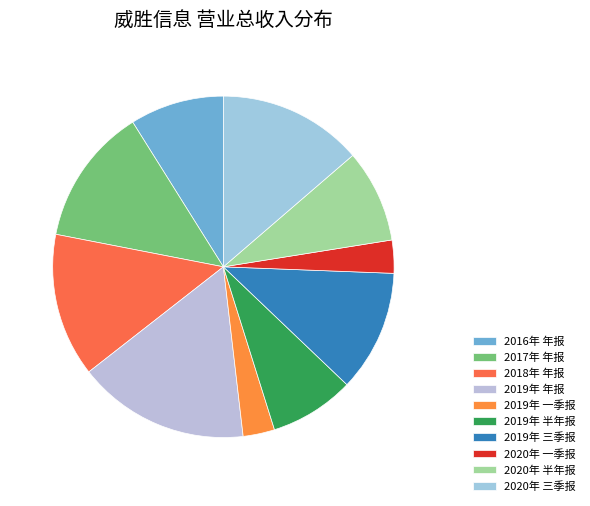

How many segments does this pie chart have?

10